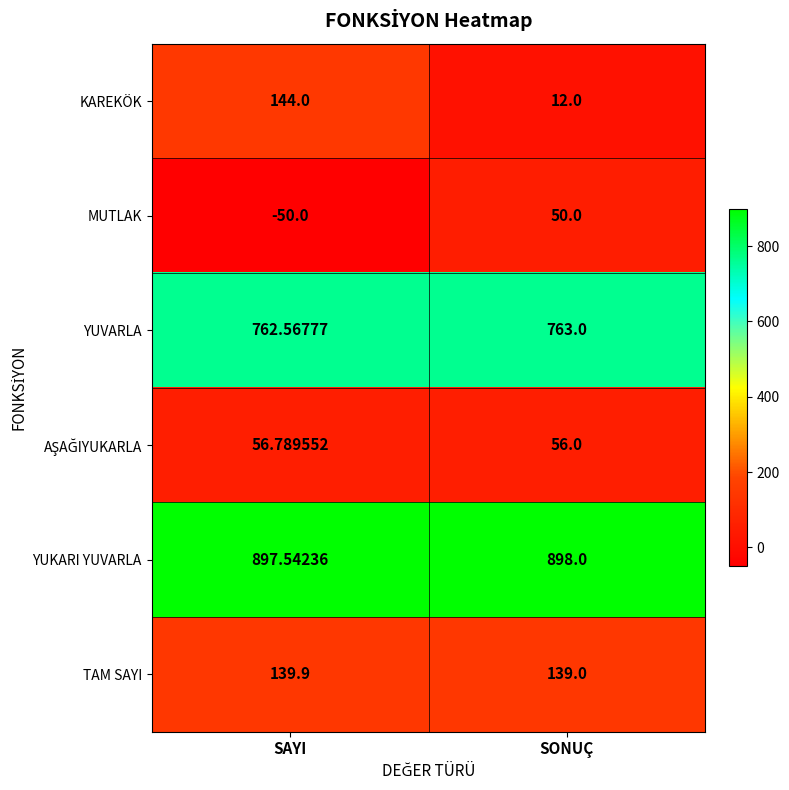

Which category has the highest value in the YUVARLA series?

SONUÇ